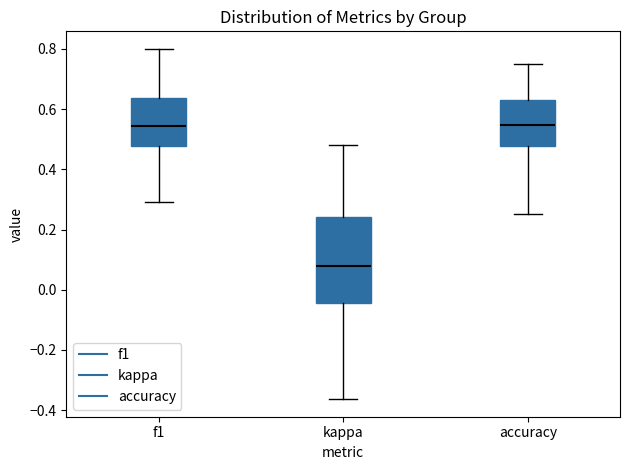

Reading left to right, transcribe this box plot: for each box, give where its median line is, the range the box spans, and where its two whiskers end, as read against the y-axis. The values are not printed on the chart, so give them approximately, as read against the axis.

f1: median 0.54, box 0.48 to 0.64, whiskers 0.30 to 0.80
kappa: median 0.08, box -0.04 to 0.24, whiskers -0.36 to 0.48
accuracy: median 0.54, box 0.48 to 0.64, whiskers 0.26 to 0.76